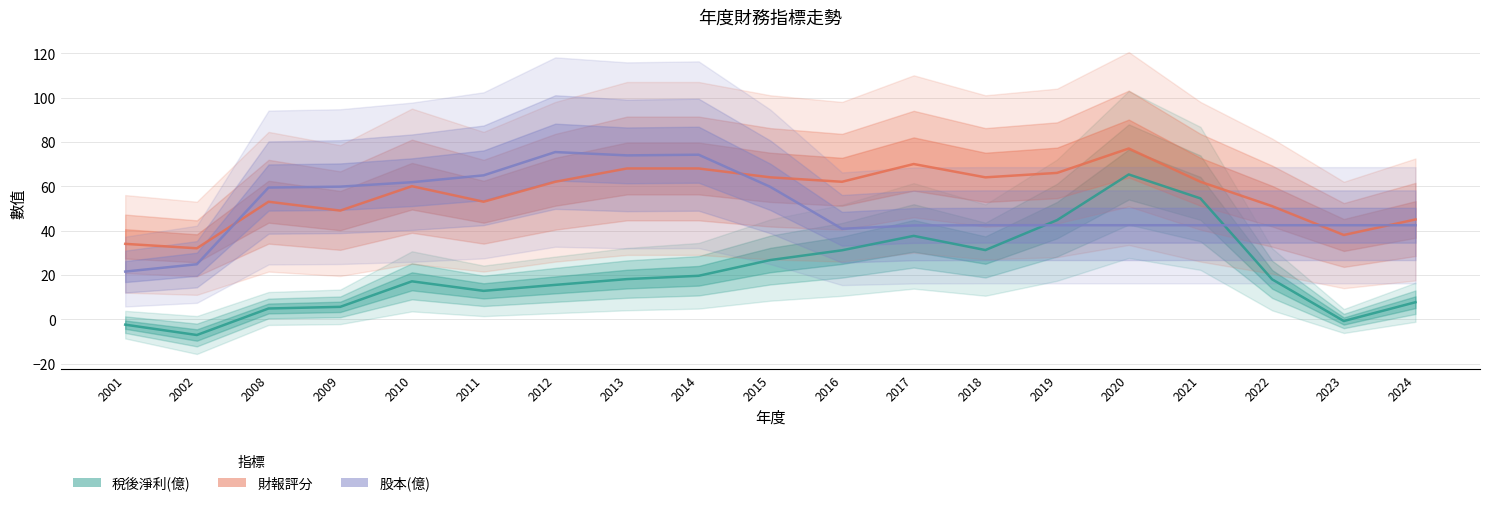

How many interior local peaks does the 股本(億) series have?

2